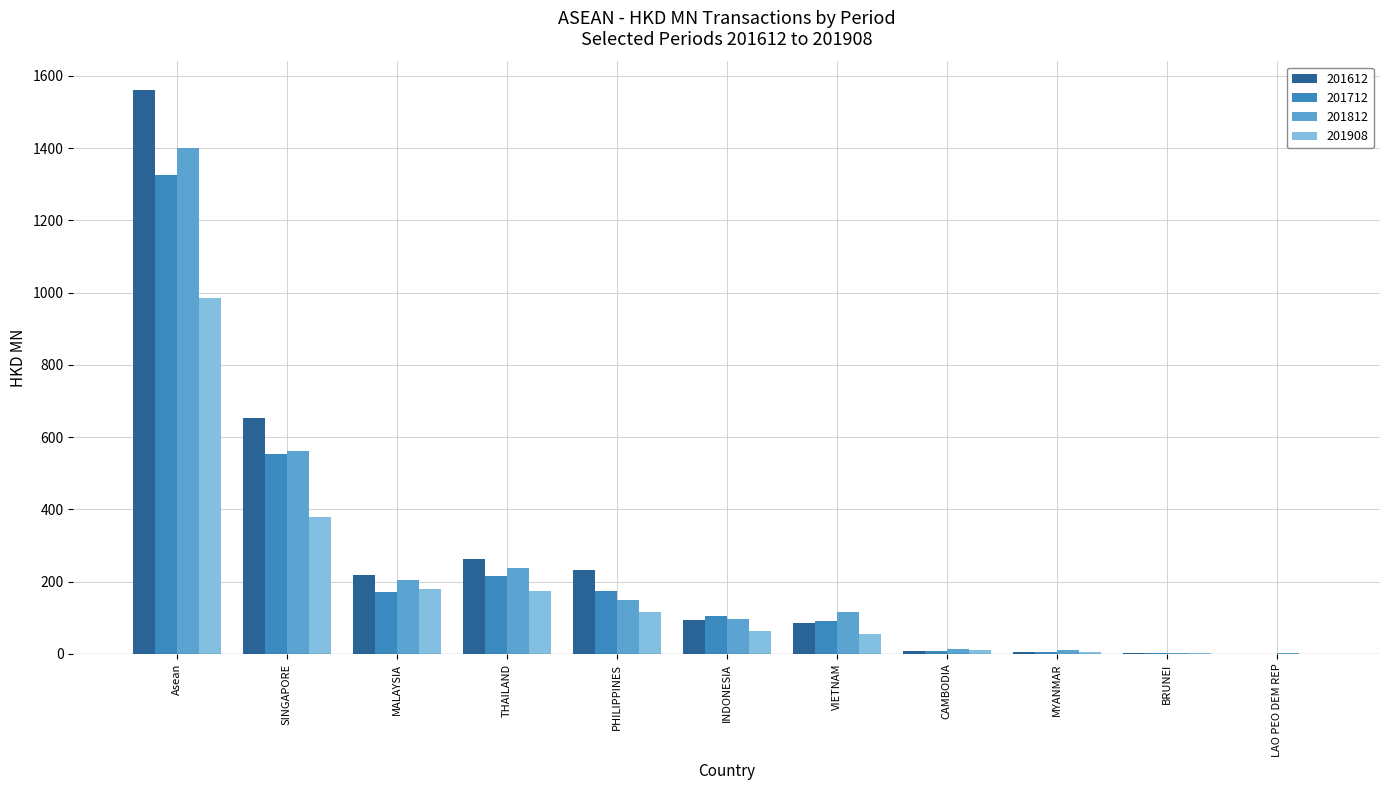

True or false: 201812 has a value of 562.8 at SINGAPORE.

True